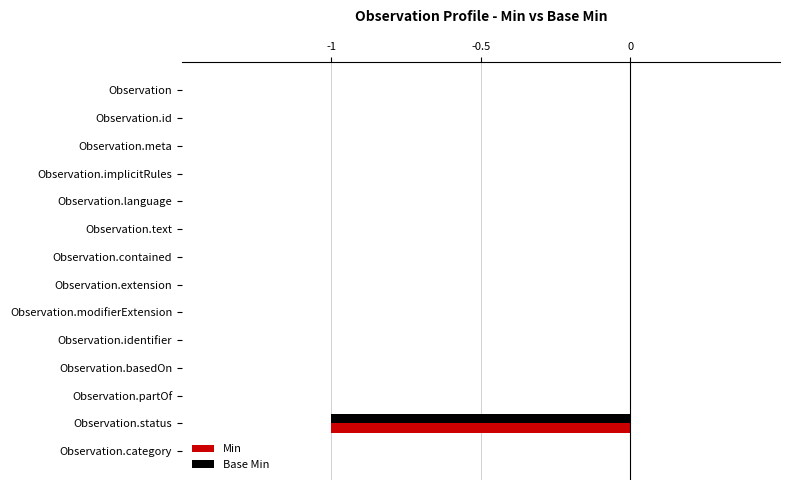

True or false: Min has a value of 0 at Observation.extension.

True